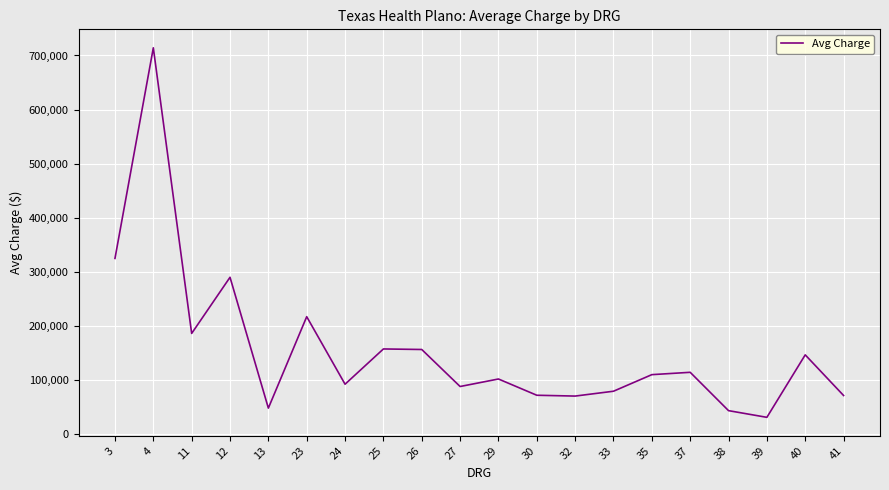

What is the difference between the maximum and minimum values?

682654.5